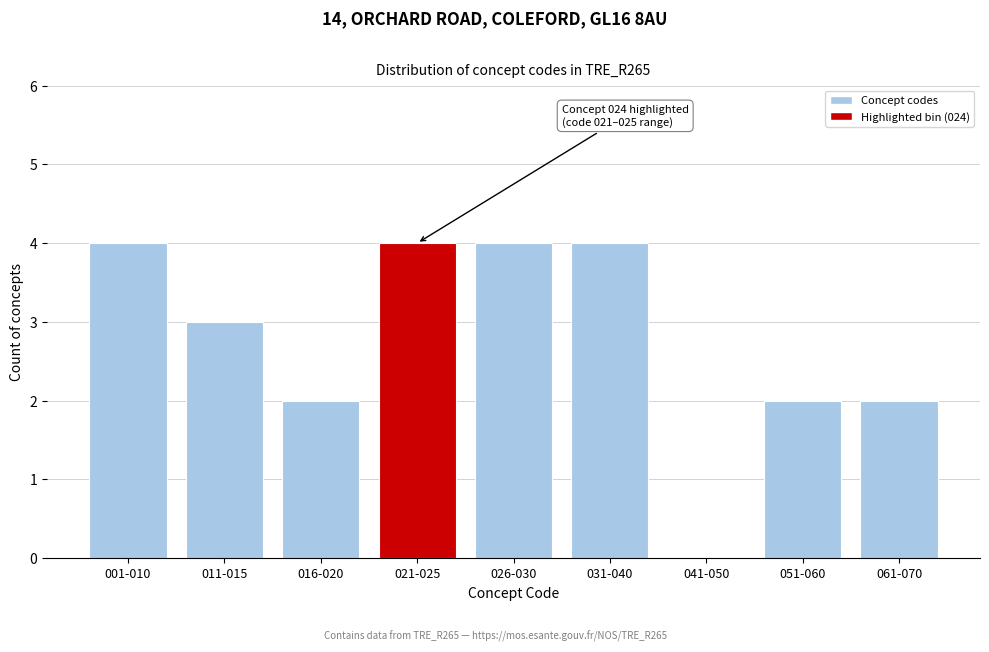

Reading left to right, what are all the values shown in this chart?

001-010=4	011-015=3	016-020=2	021-025=4	026-030=4	031-040=4	041-050=0	051-060=2	061-070=2